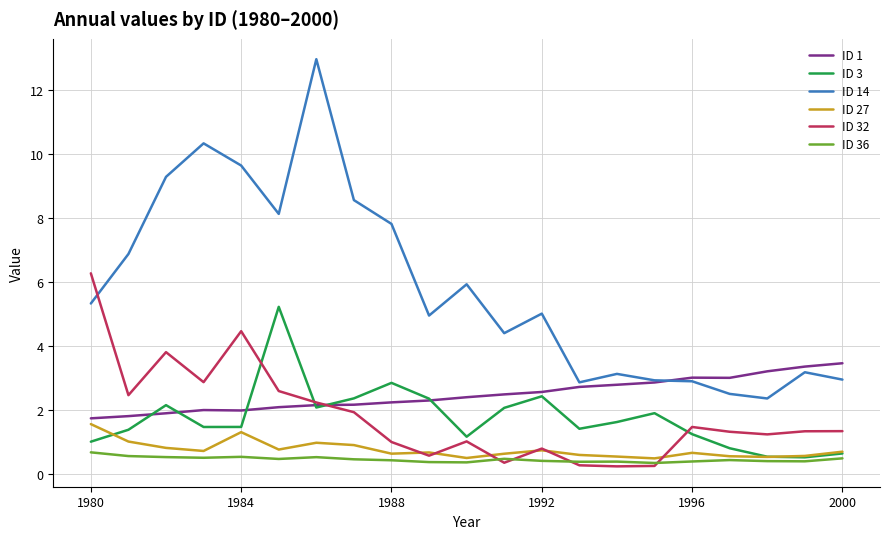

Which series has the largest range (max minus min)?

ID 14